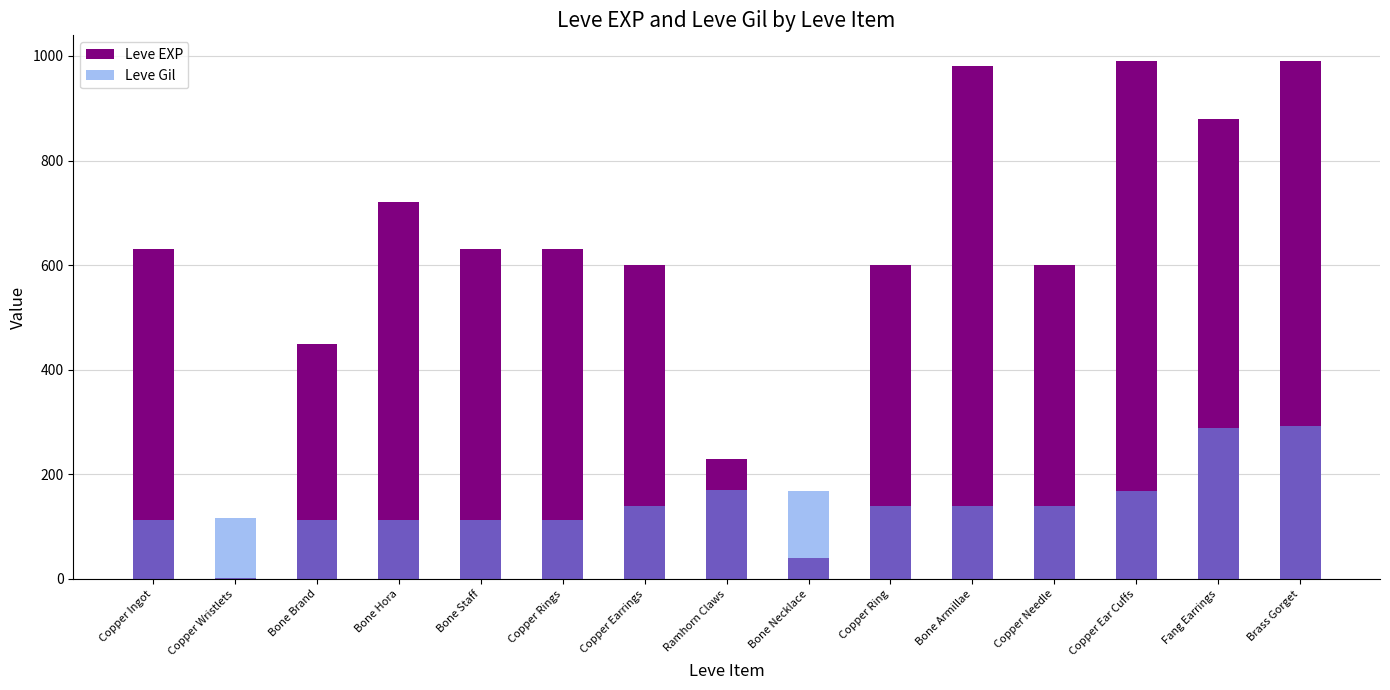

What is the total value across all series at Bone Armillae?

1120